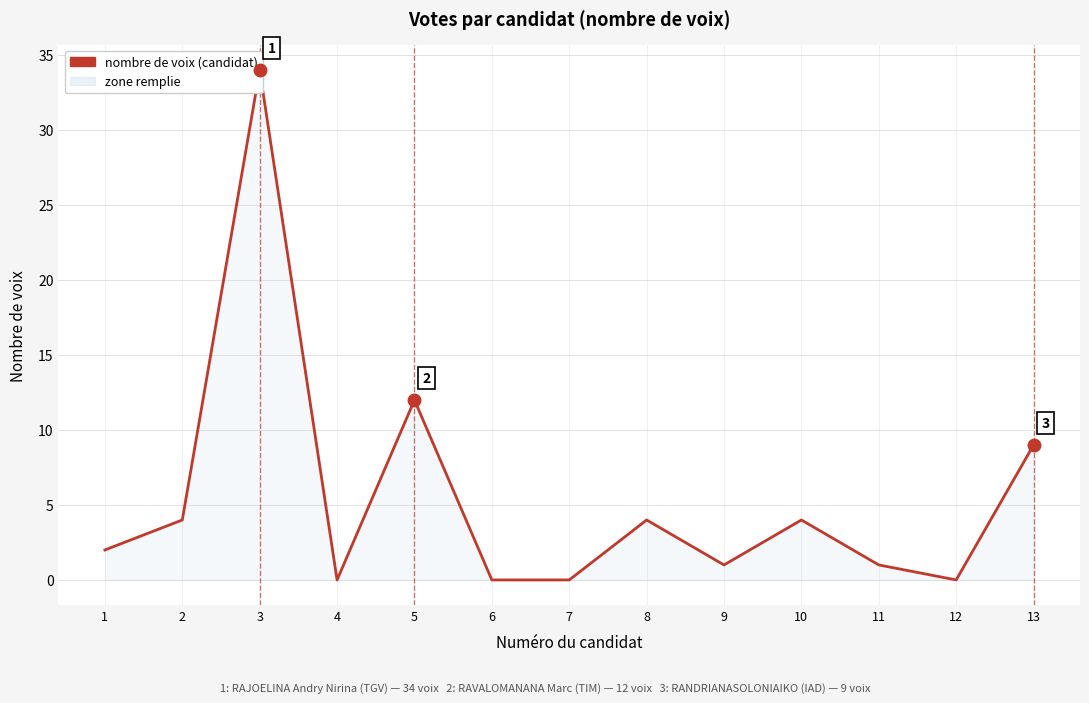

What is the value of the 8th point from the left?

4